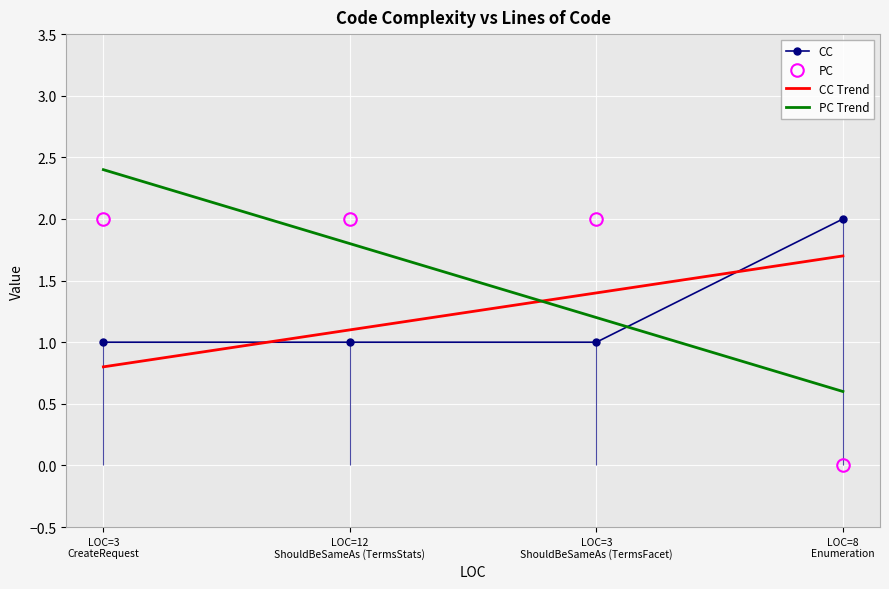

True or false: CC has more than 2 interior local peaks.

False